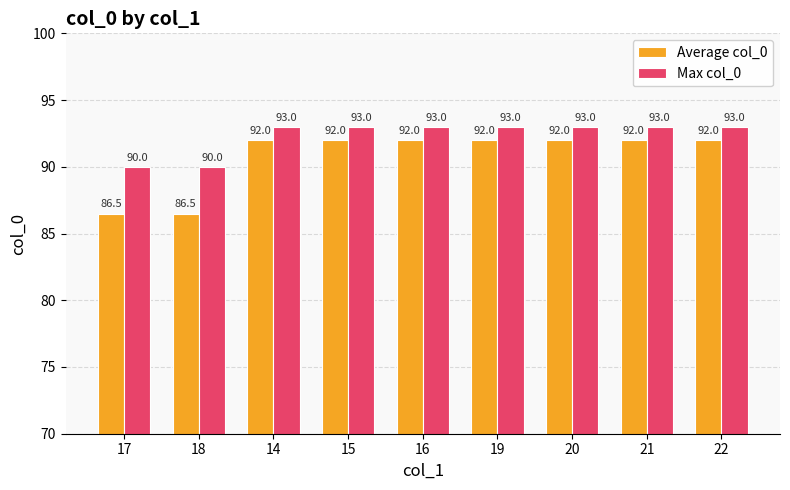

Are the bars horizontal?

No